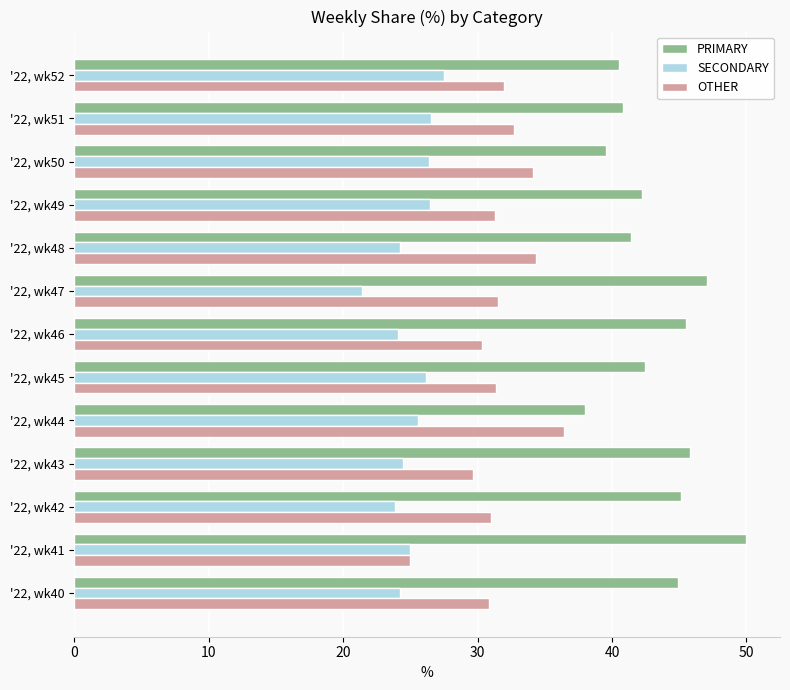

What are all the series names shown in the legend?

PRIMARY, SECONDARY, OTHER